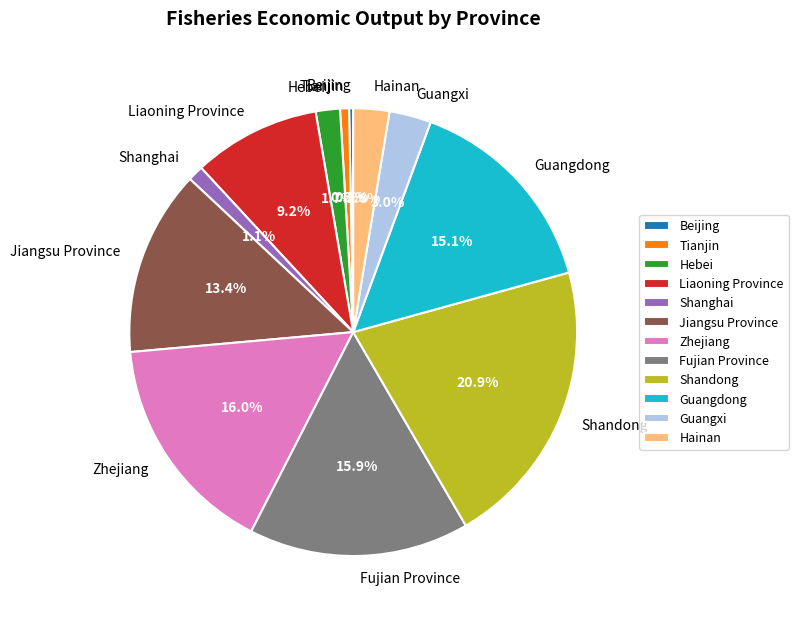

To the nearest percent, what is the combined percentage of Hainan and Shanghai?

4%